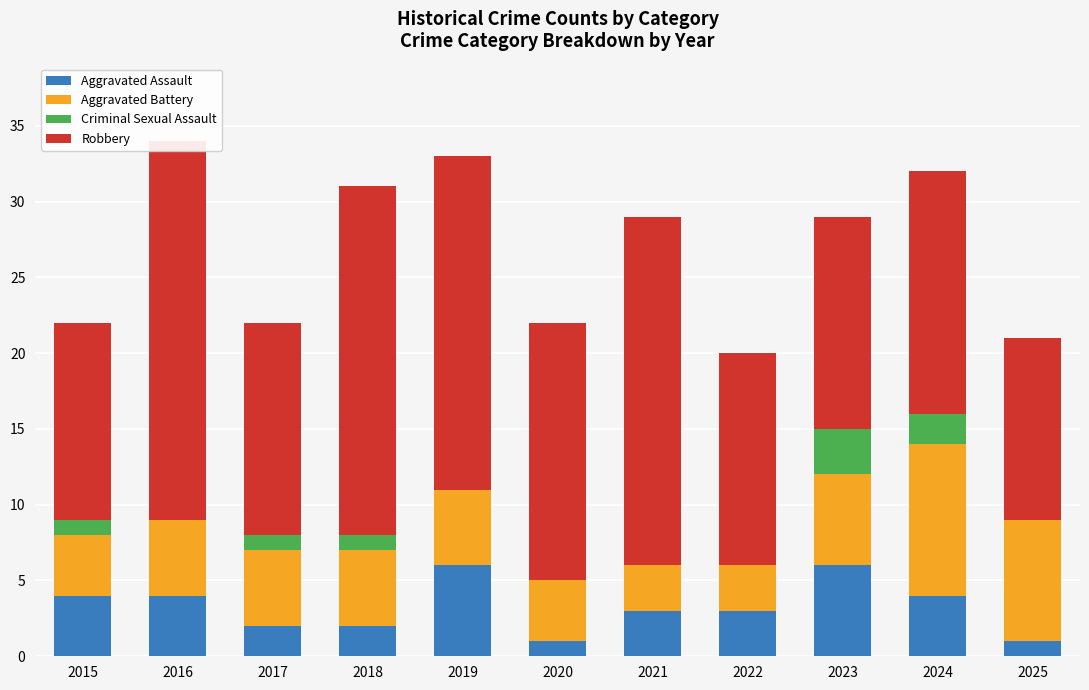

What is the difference between the Aggravated Assault values at 2023 and 2025?

5